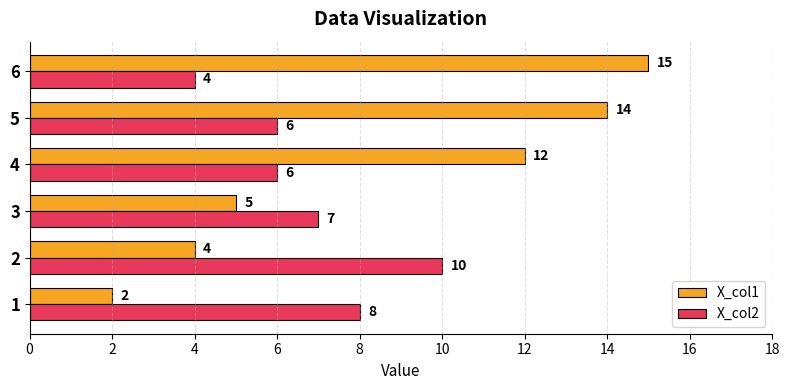

Is it true that X_col1 equals 4 at 2?

True